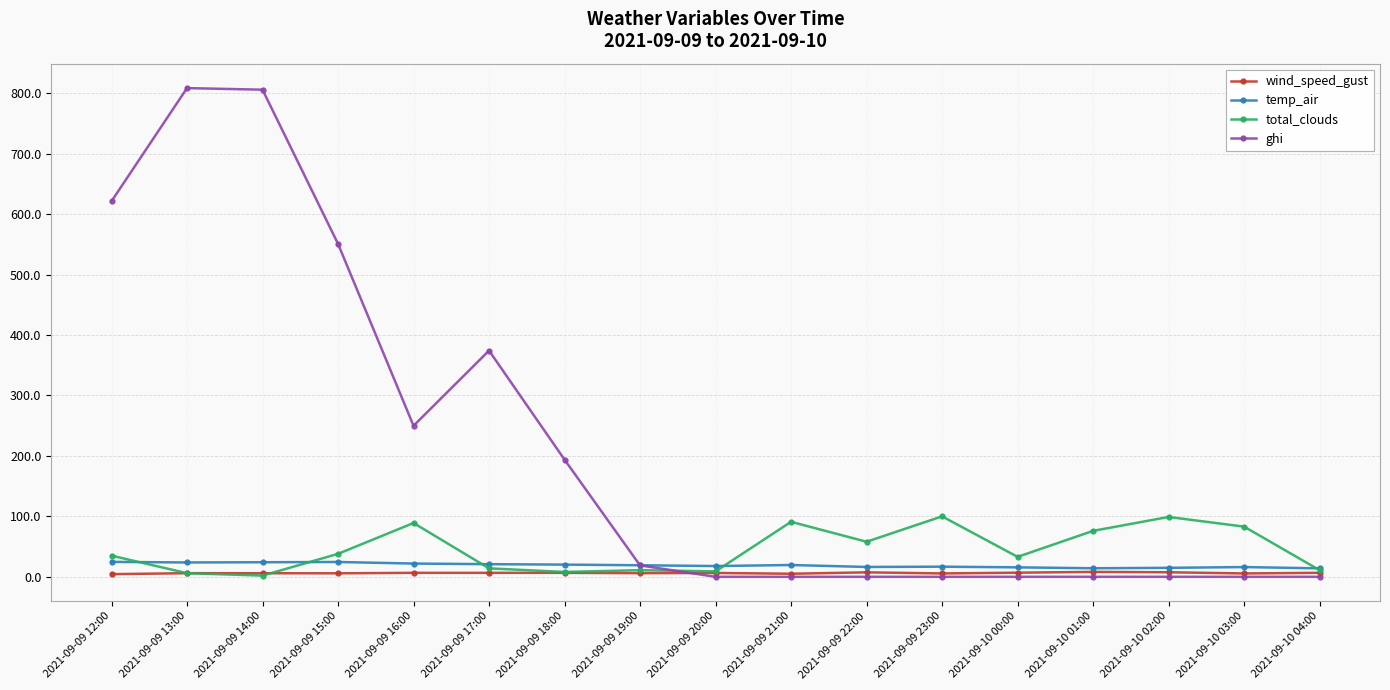

At 2021-09-10 02:00, list the series in order from smallest to largest.

ghi, wind_speed_gust, temp_air, total_clouds